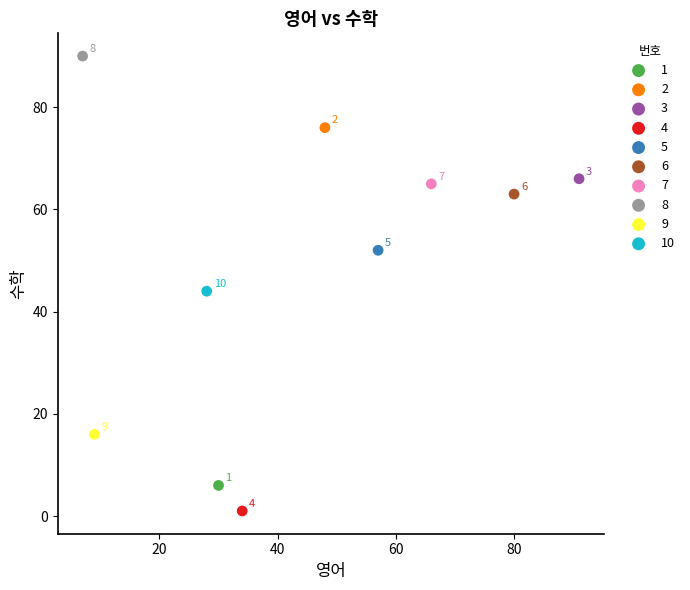

What are all the series names shown in the legend?

1, 2, 3, 4, 5, 6, 7, 8, 9, 10